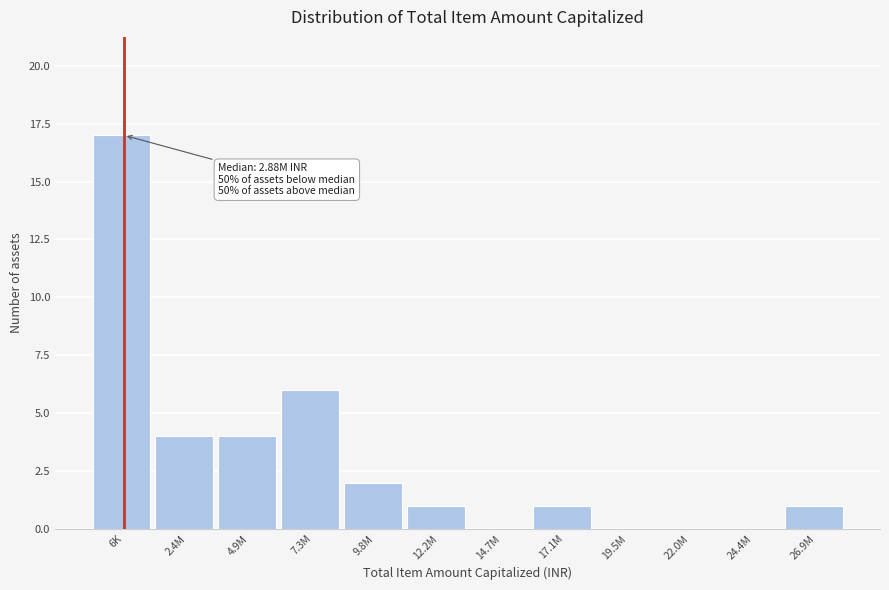

Reading right to left, list all the values displayed in this chart.

26.9M=1	24.4M=0	22.0M=0	19.5M=0	17.1M=1	14.7M=0	12.2M=1	9.8M=2	7.3M=6	4.9M=4	2.4M=4	6K=17